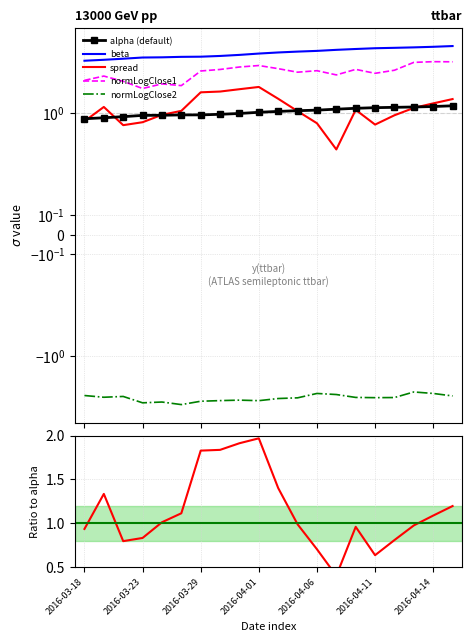

In normalizedLogClose1, how many points are lower than both neighbors (excluding endpoints)?

5